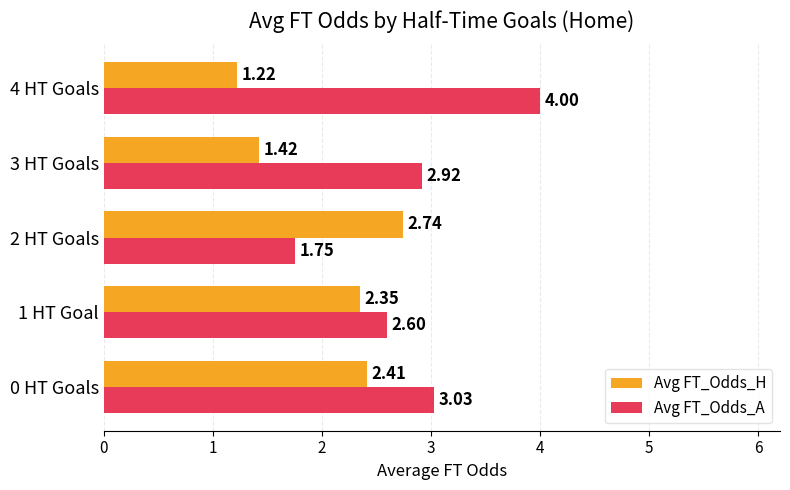

Which series has the largest total across all categories?

Avg FT_Odds_A